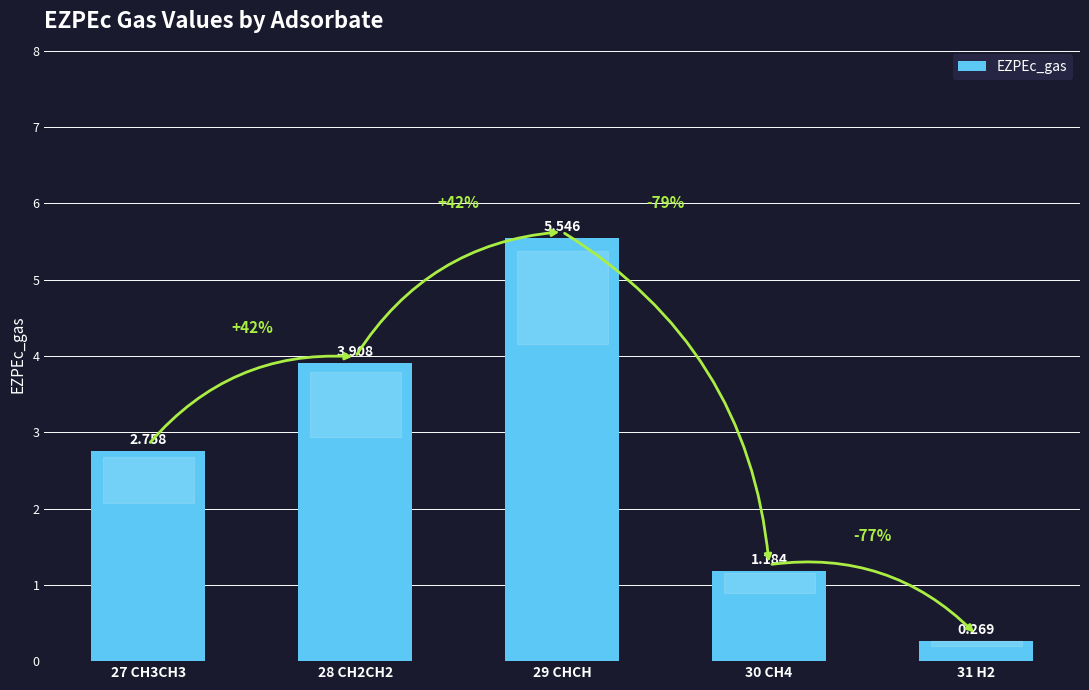

Where does the data first go above 2?

27 CH3CH3